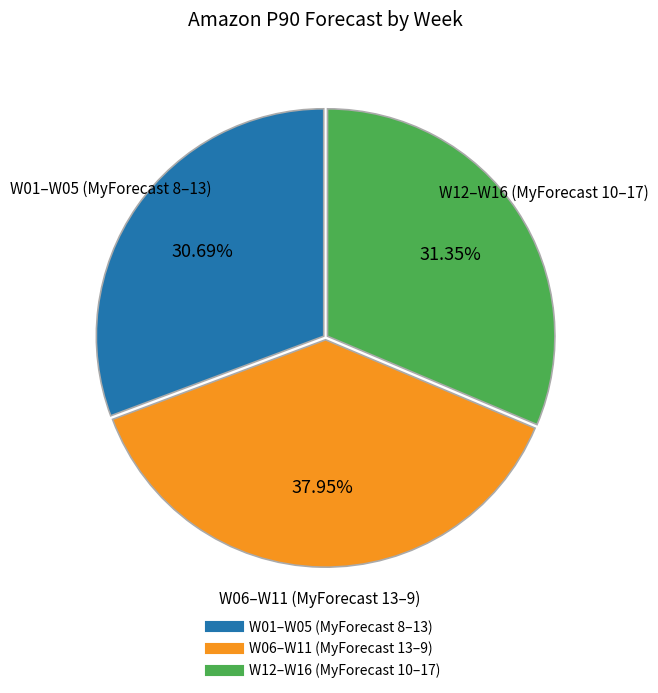

Is there a majority slice in this chart?

No